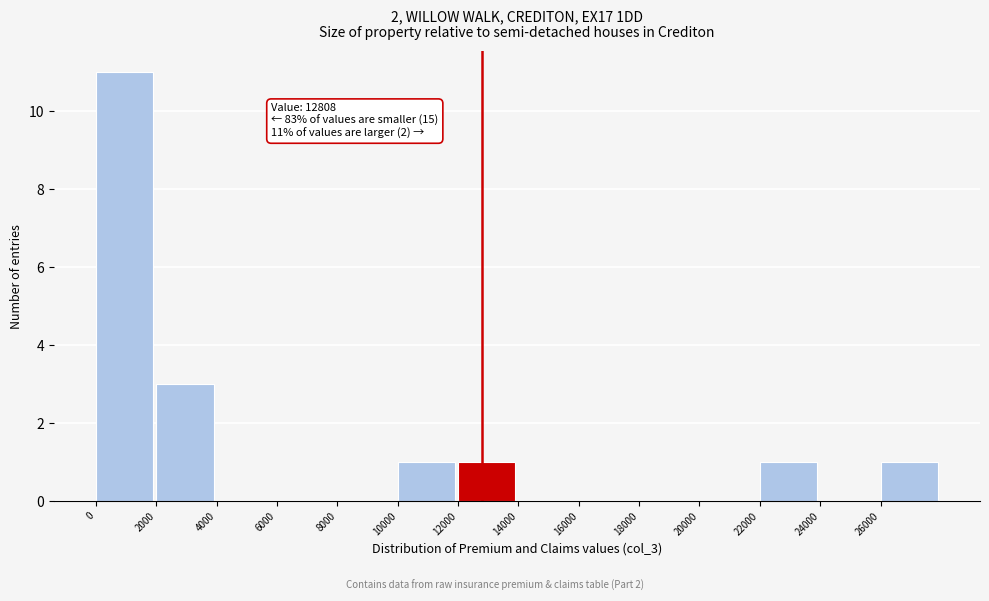

Over which range of the x-axis is the bar tallest?

0 to 2000